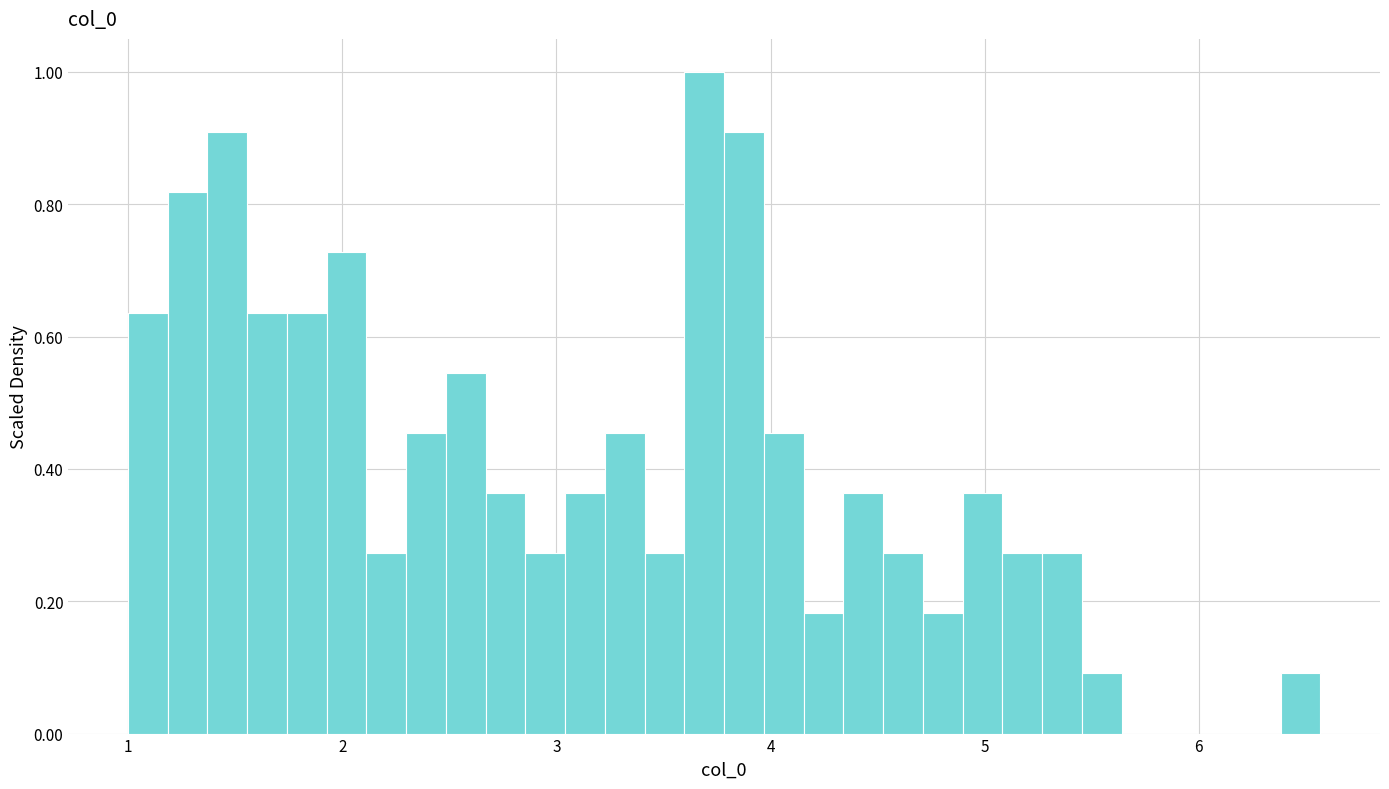

Around what value on the x-axis is the tallest bar? Give the approximate position of its centre, as read against the axis.

3.7